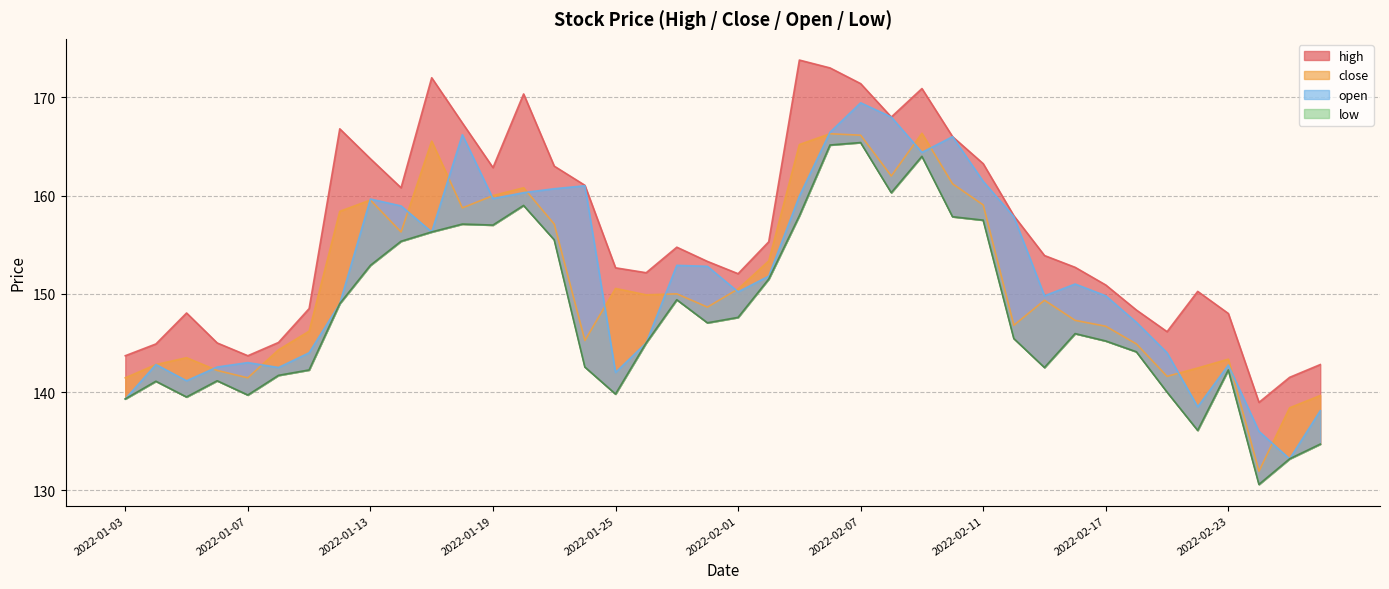

What is the value of the low point at the 12th from the left?

157.1